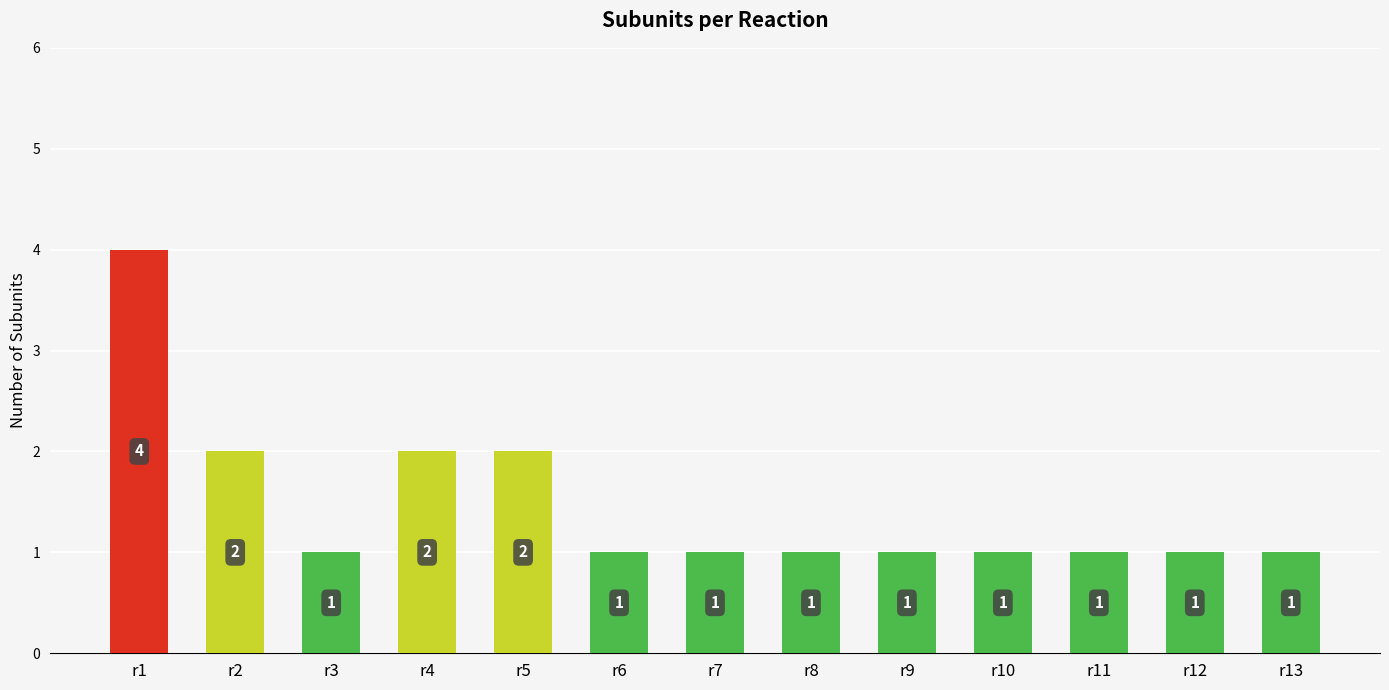

What is the minimum value shown in the chart?

1